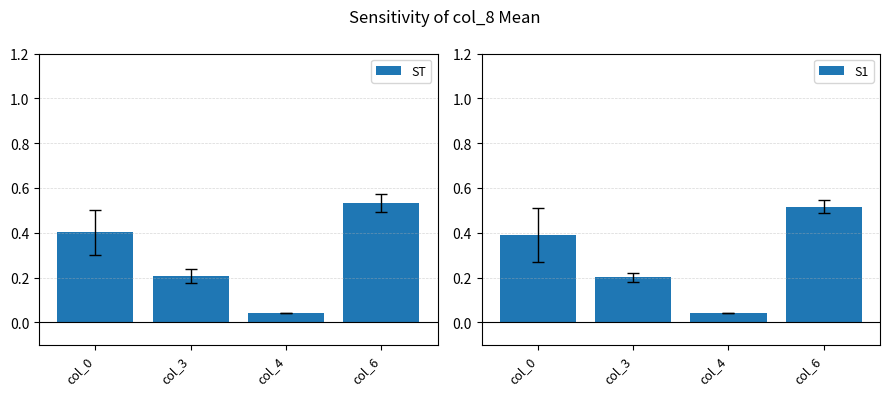

Which has a higher value, col_3 or col_4?

col_3